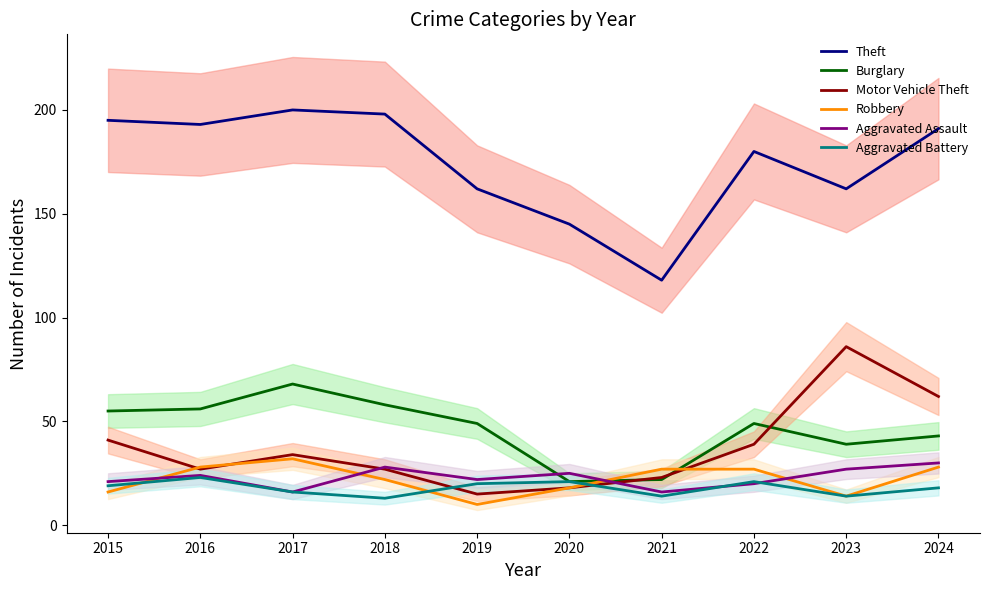

At how many categories does at least one series exceed 50?

10